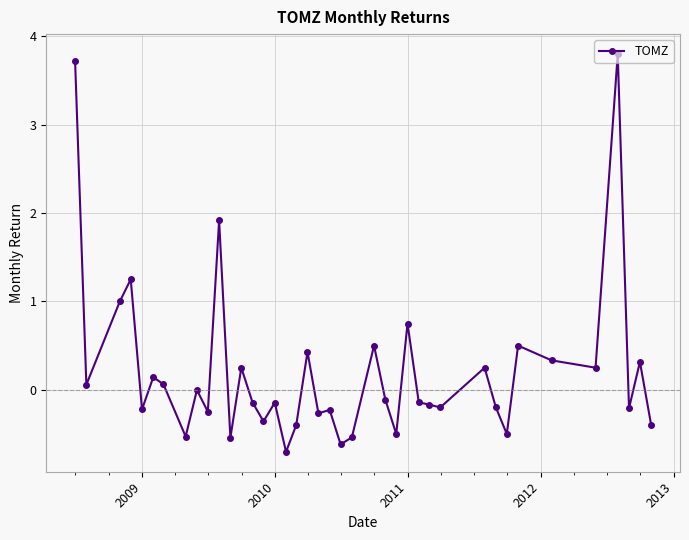

True or false: there are more than 1 points higher than both neighbors.

True